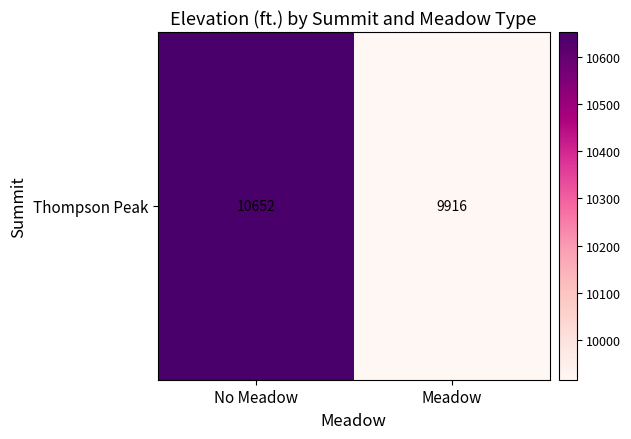

What is the change in value from No Meadow to Meadow?

-736.8